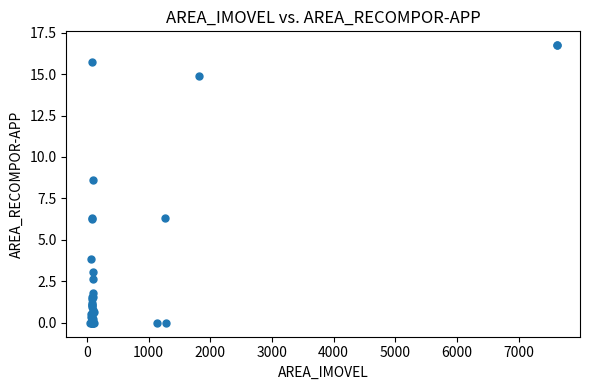

What Y value in the scatter plot is closest to 8?

8.6